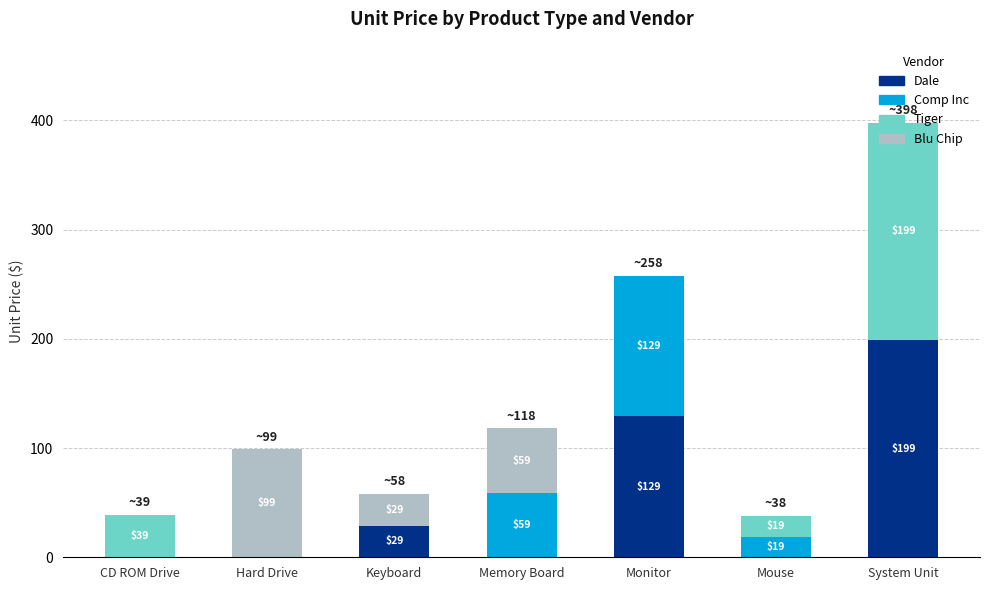

True or false: Dale has a value of 129 at Monitor.

True